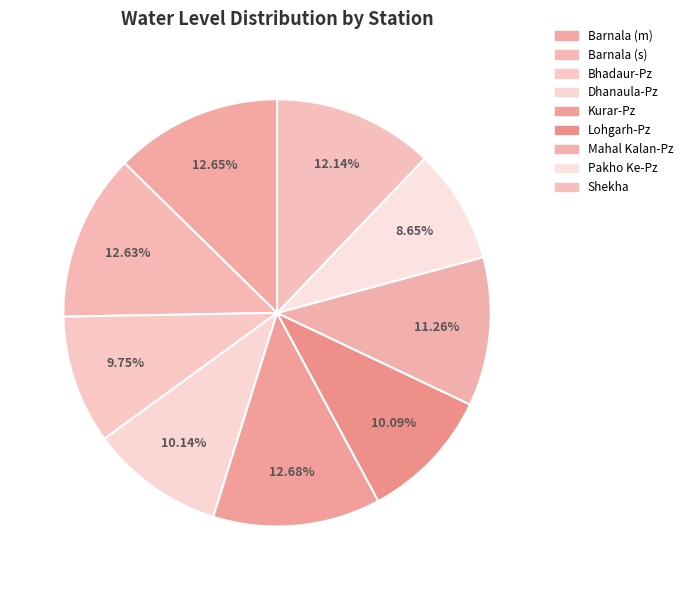

True or false: Pakho Ke-Pz accounts for 1% of the total.

False